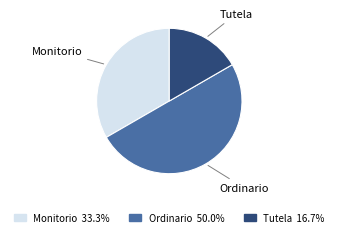

Is the sum of Monitorio and Ordinario greater than half?

Yes